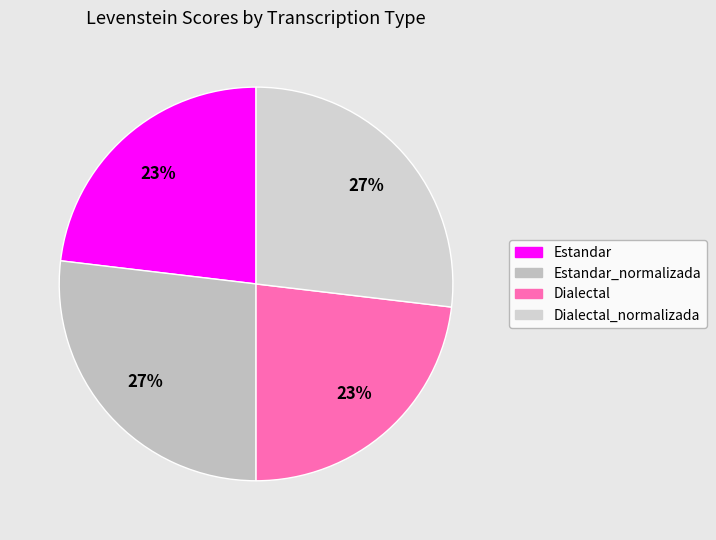

What is the change in value from Dialectal to Dialectal_normalizada?

+12.1